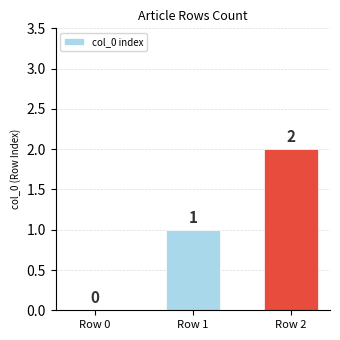

Between Row 0 and Row 1, which is larger?

Row 1